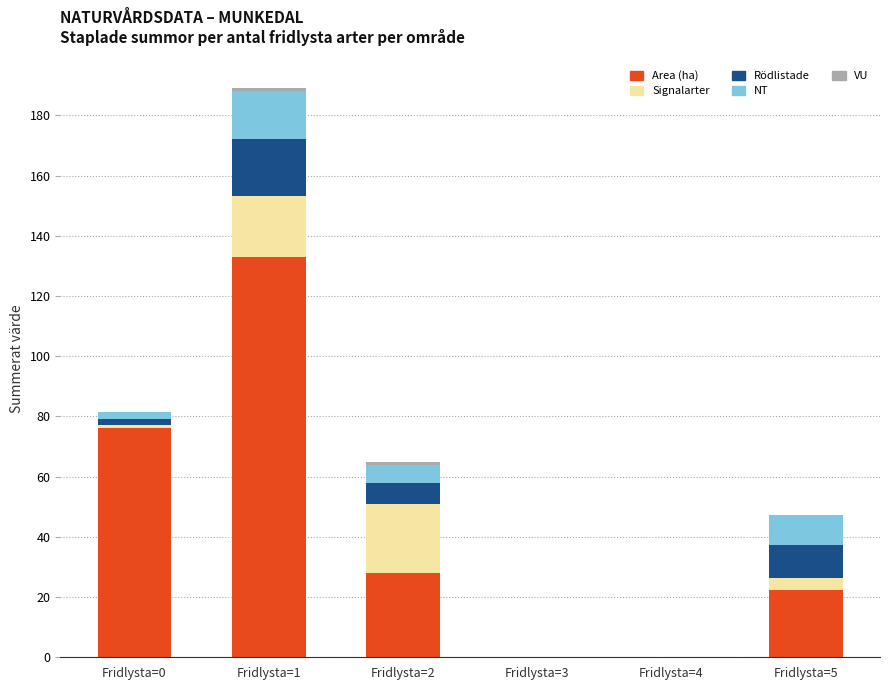

At which label is Area (ha) closest to 66?

Fridlysta=0